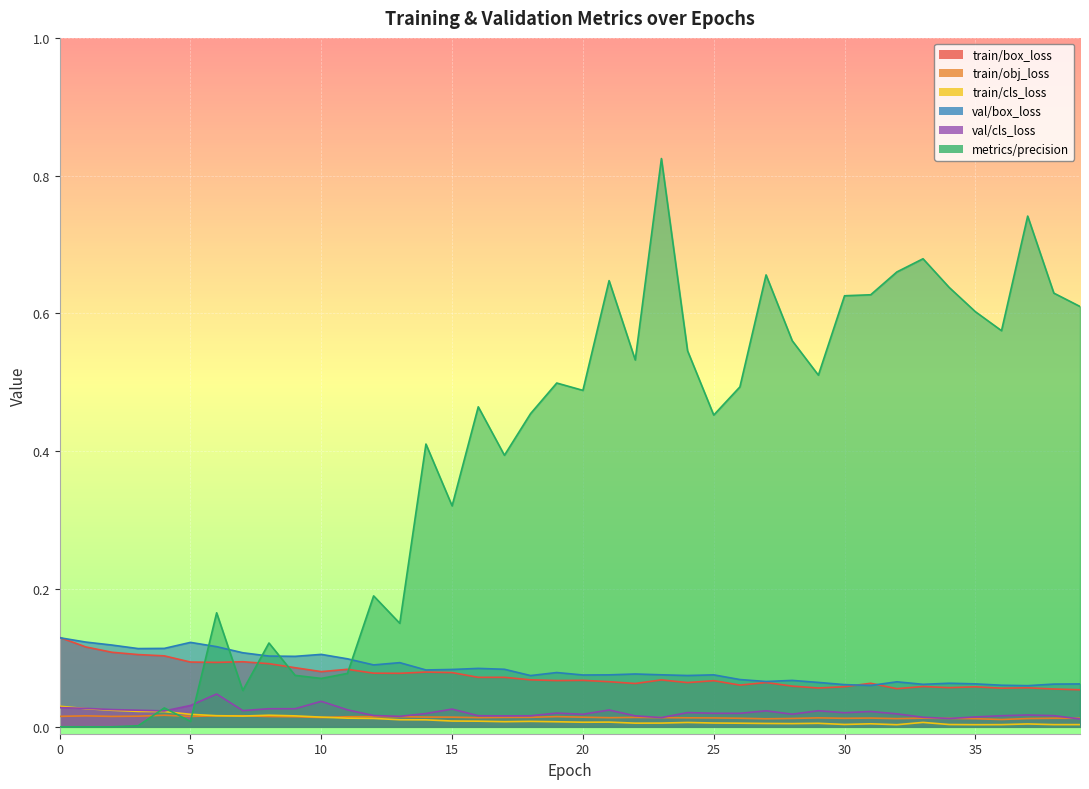

Rank the categories by train/cls_loss value from highest to lowest.

0, 1, 2, 3, 4, 5, 8, 6, 9, 7, 10, 11, 12, 13, 14, 15, 16, 18, 17, 19, 21, 20, 33, 24, 25, 23, 22, 26, 29, 27, 28, 31, 37, 30, 34, 39, 38, 36, 35, 32